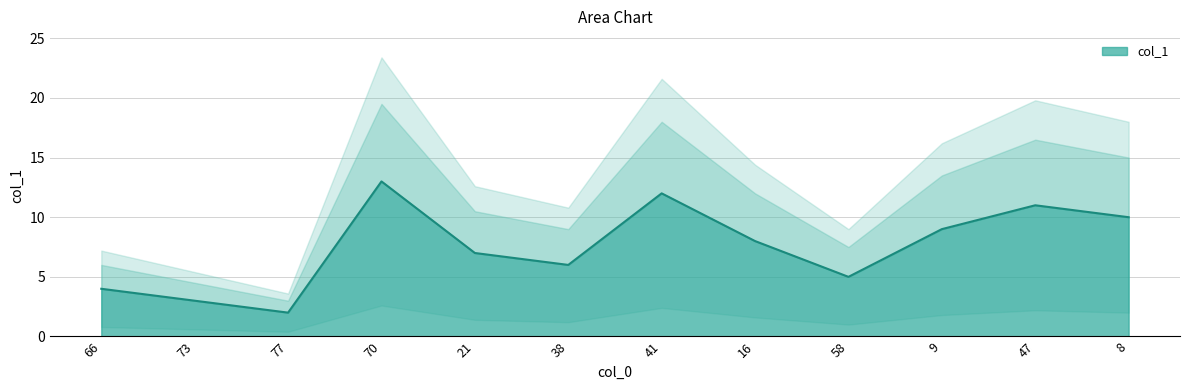

Rank the categories by value from highest to lowest.

70, 41, 47, 8, 9, 16, 21, 38, 58, 66, 73, 77